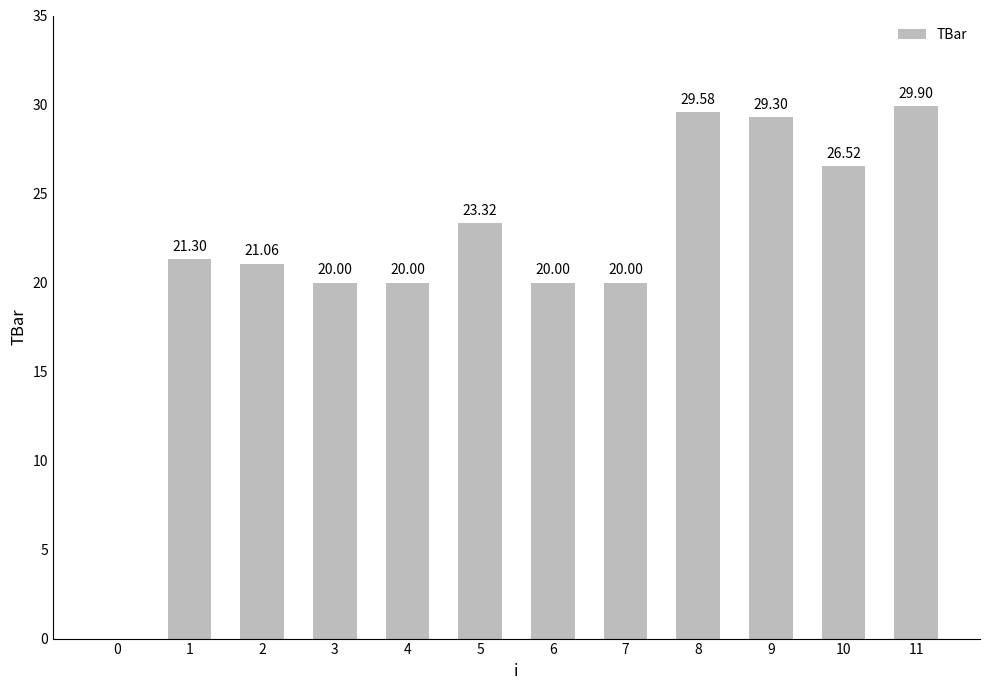

The value at 2 is 28.9. True or false?

False